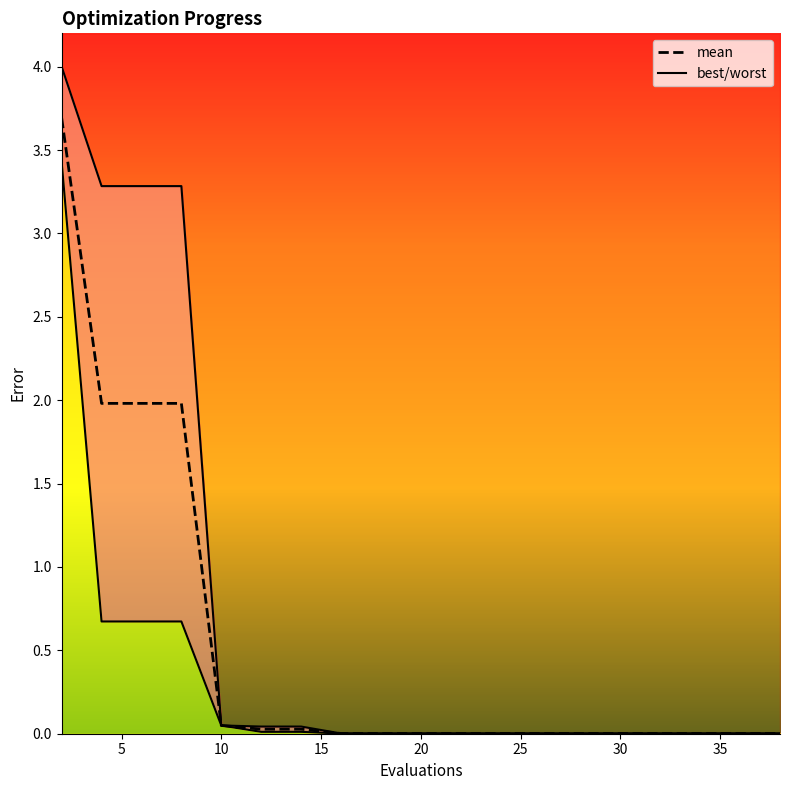

Reading left to right, transcribe all the data shown in this chart.

mean: 3.7	2.0	2.0	2.0	0.0	0.0	0.0	0.0	0.0	0.0	0.0	0.0	0.0	0.0	0.0	0.0	0.0	0.0	0.0	0.0
best: 3.4	0.7	0.7	0.7	0.0	0.0	0.0	0.0	0.0	0.0	0.0	0.0	0.0	0.0	0.0	0.0	0.0	0.0	0.0	0.0
worst: 4.0	3.3	3.3	3.3	0.0	0.0	0.0	0.0	0.0	0.0	0.0	0.0	0.0	0.0	0.0	0.0	0.0	0.0	0.0	0.0